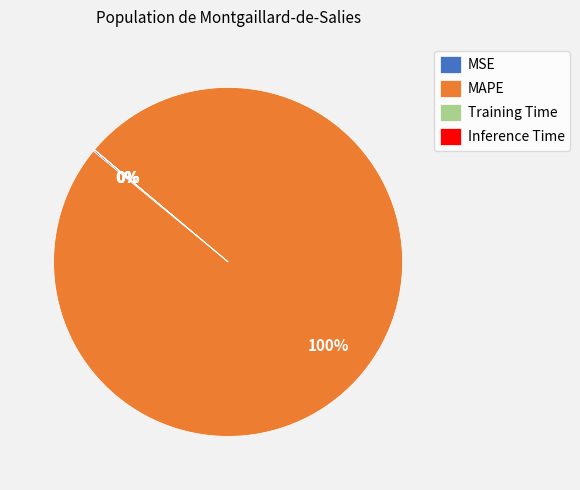

To the nearest percent, what is the average slice percentage?

25%